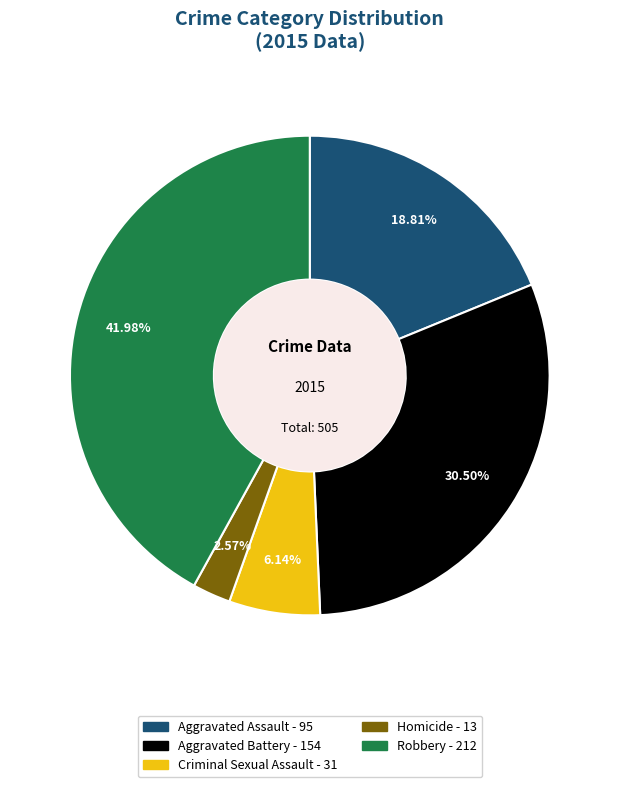

How many slices are in this pie chart?

5